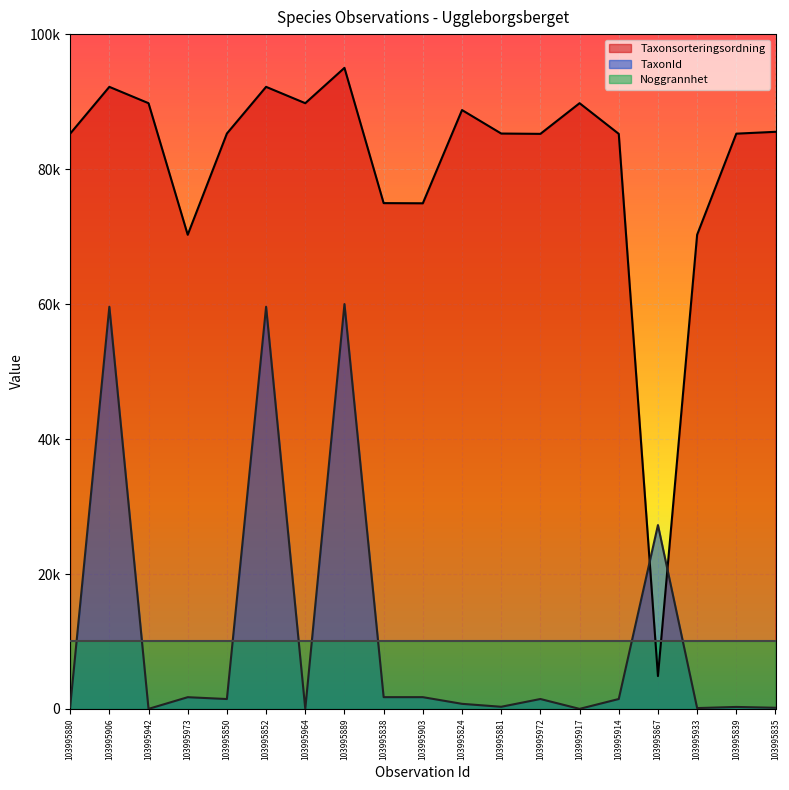

Does the chart display data point markers on the line(s)?

No